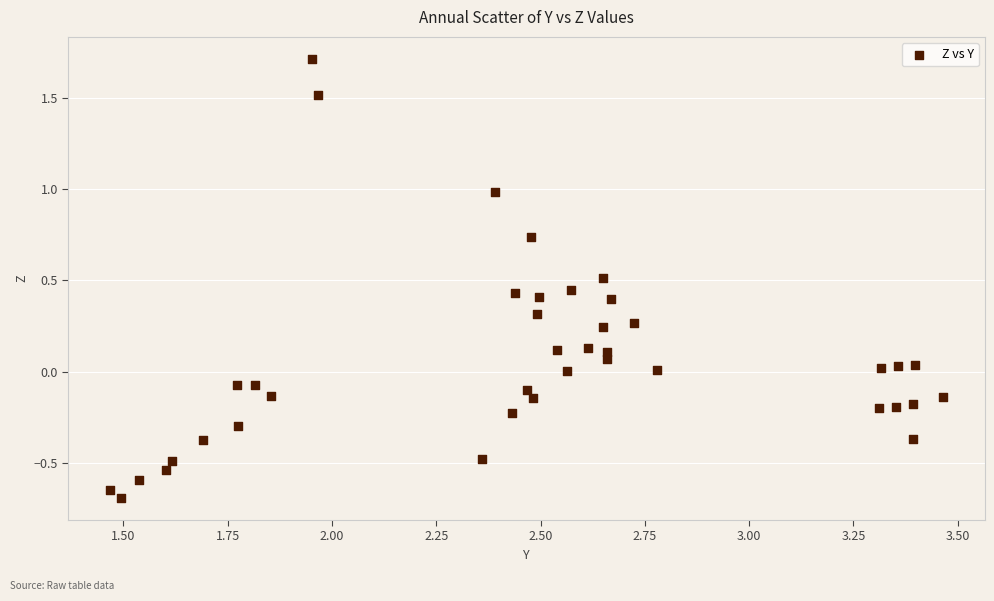

What is the range of Y values (max minus min)?

2.4